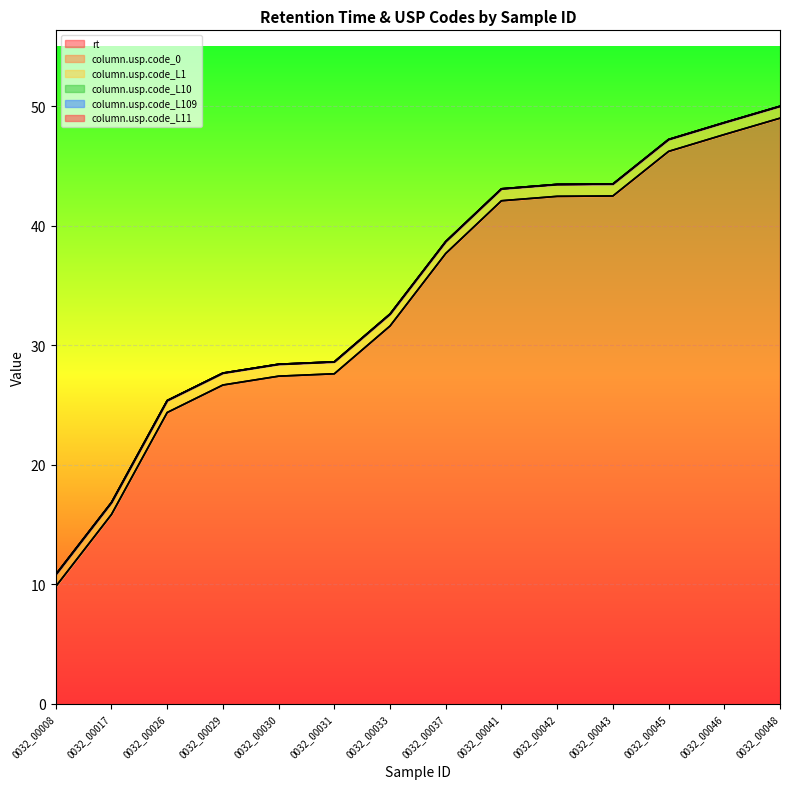

Which series changed the most between 0032_00026 and 0032_00037?

rt